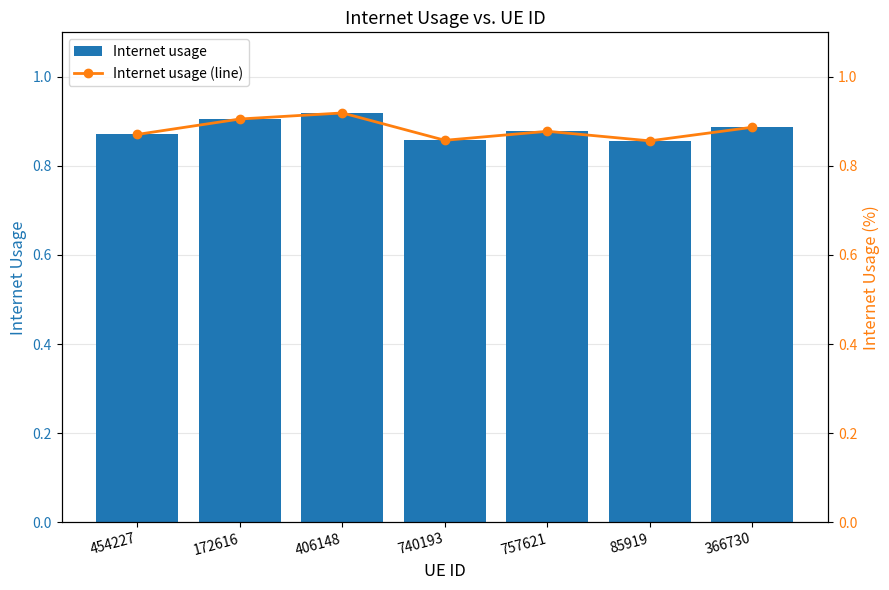

How many Internet usage values are between 0 and 1?

7